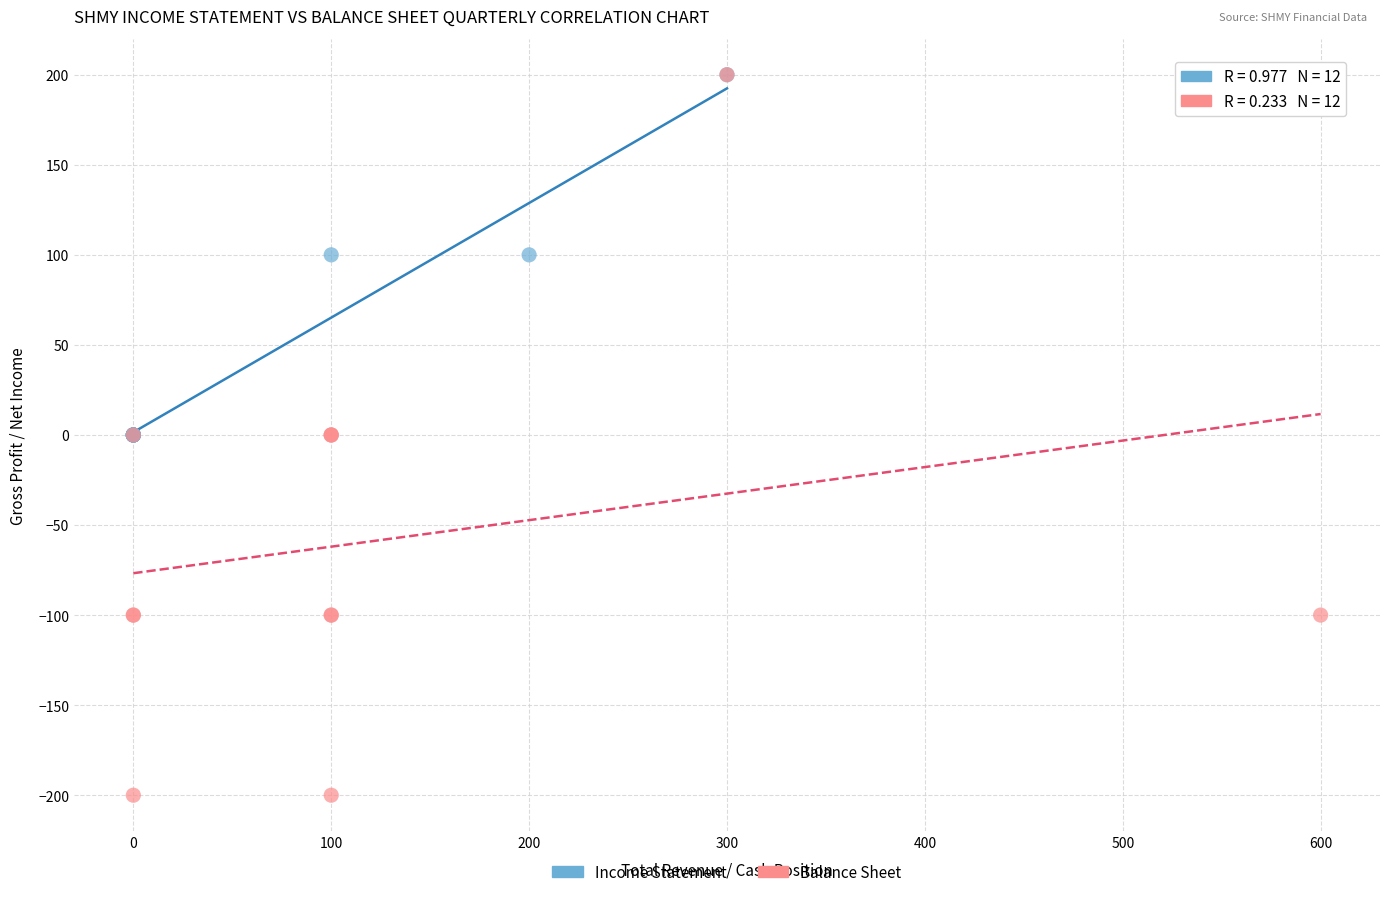

Which series has the largest Y range (max minus min)?

Balance Sheet